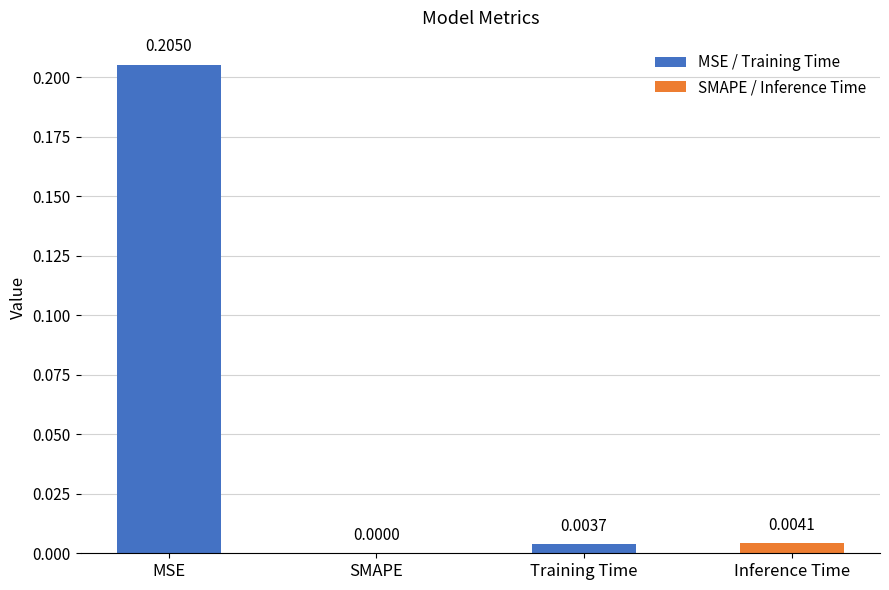

At which label is the value closest to 0?

SMAPE